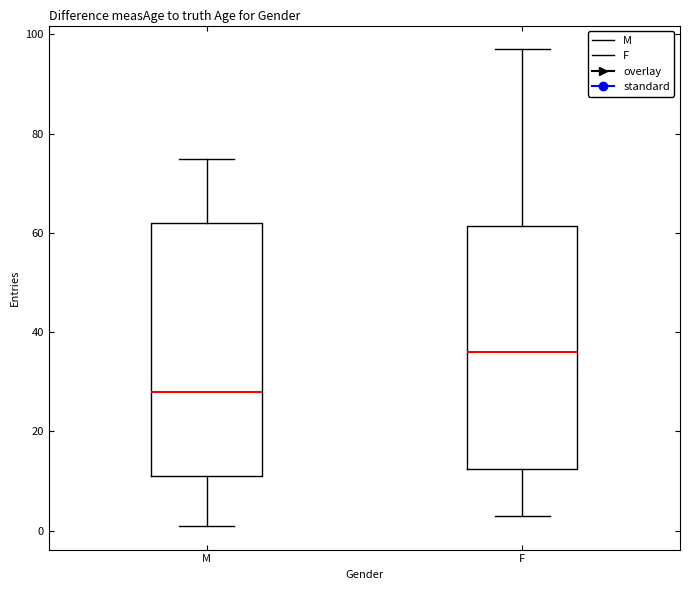

Reading left to right, transcribe this box plot: for each box, give where its median line is, the range the box spans, and where its two whiskers end, as read against the y-axis. The values are not printed on the chart, so give them approximately, as read against the axis.

M: median 28, box 12 to 62, whiskers 2 to 76
F: median 36, box 12 to 62, whiskers 4 to 98